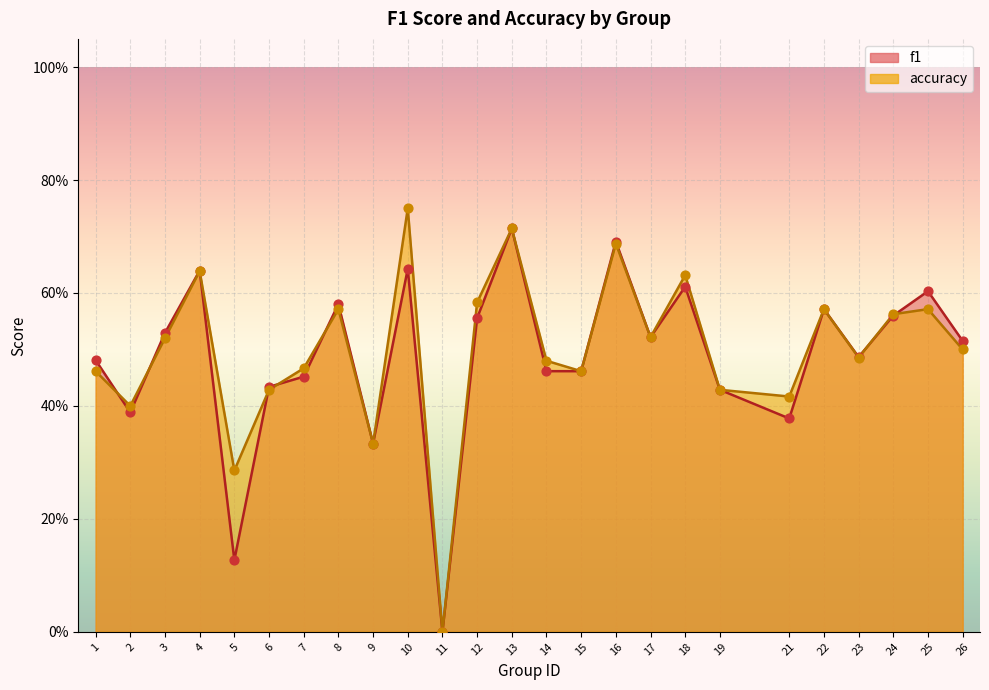

Which series has the largest Y range (max minus min)?

accuracy